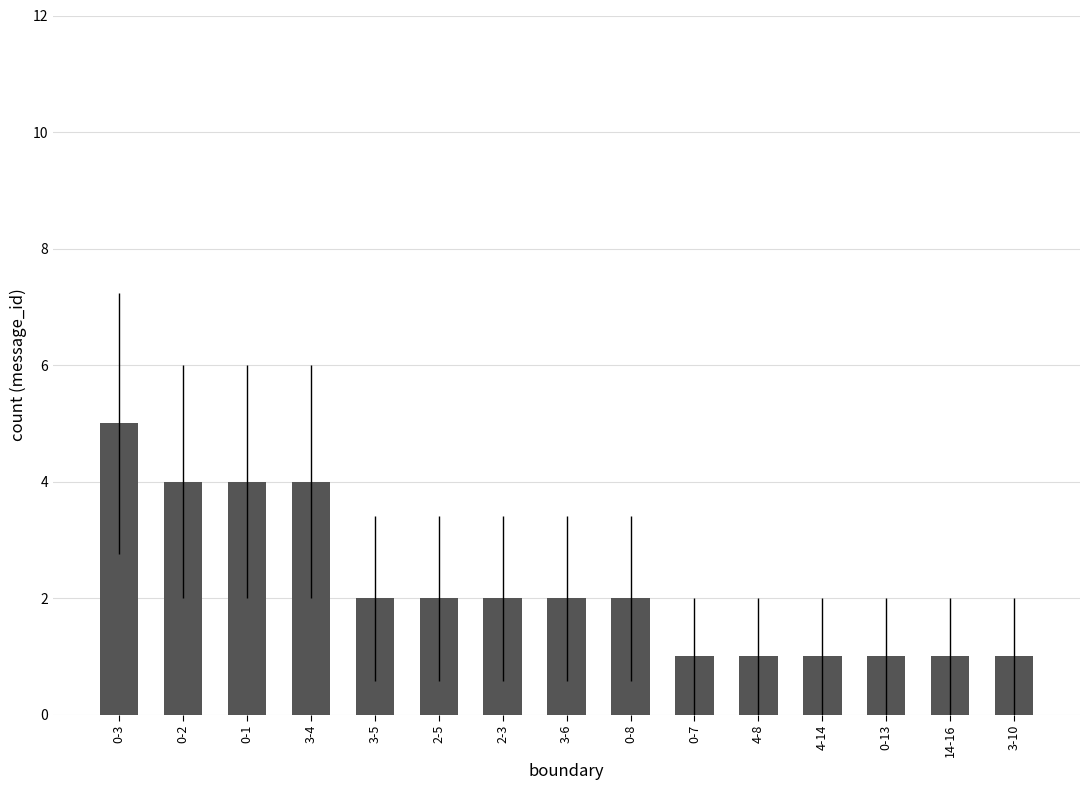

What position from the right is 3-4?

12